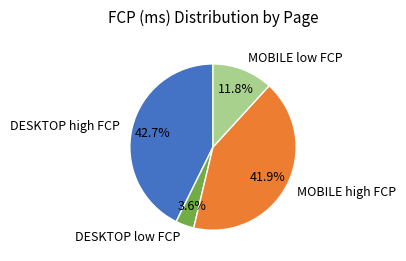

What is the smallest slice in the pie chart?

DESKTOP low FCP